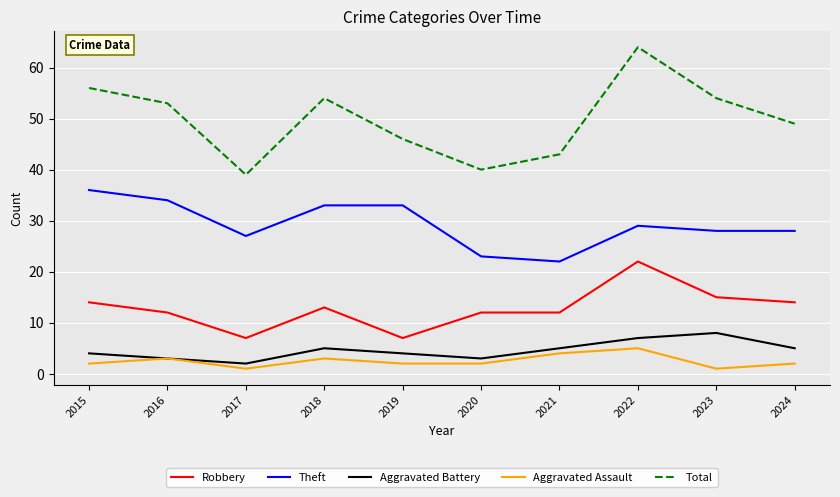

Which series changed the most between 2015 and 2024?

Theft